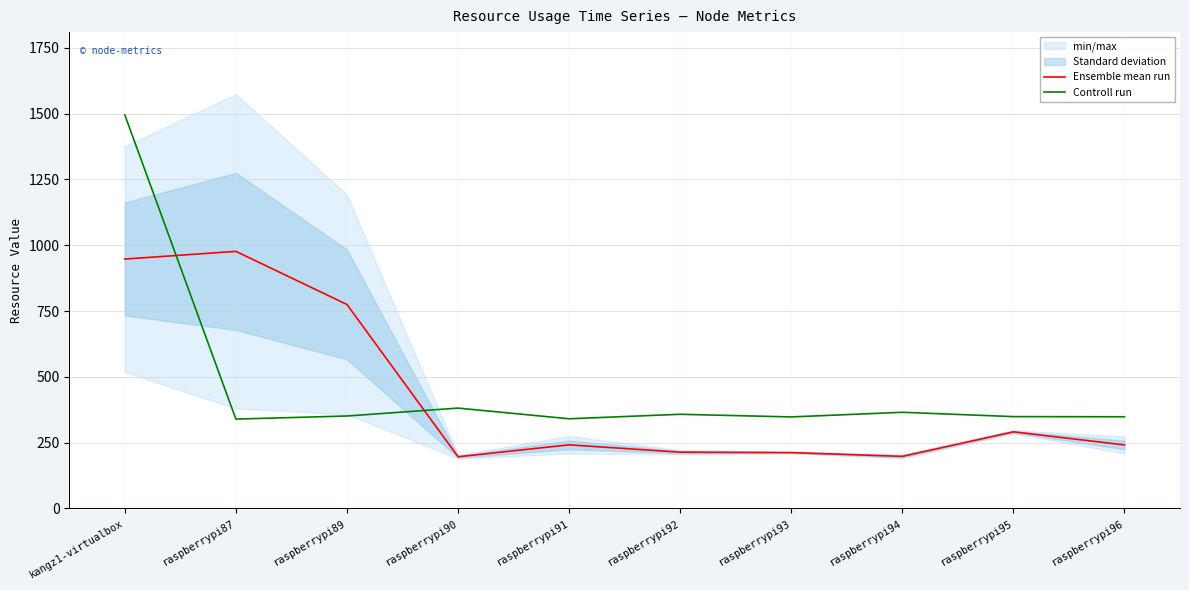

True or false: Controll run has more than 1 interior local peaks.

True